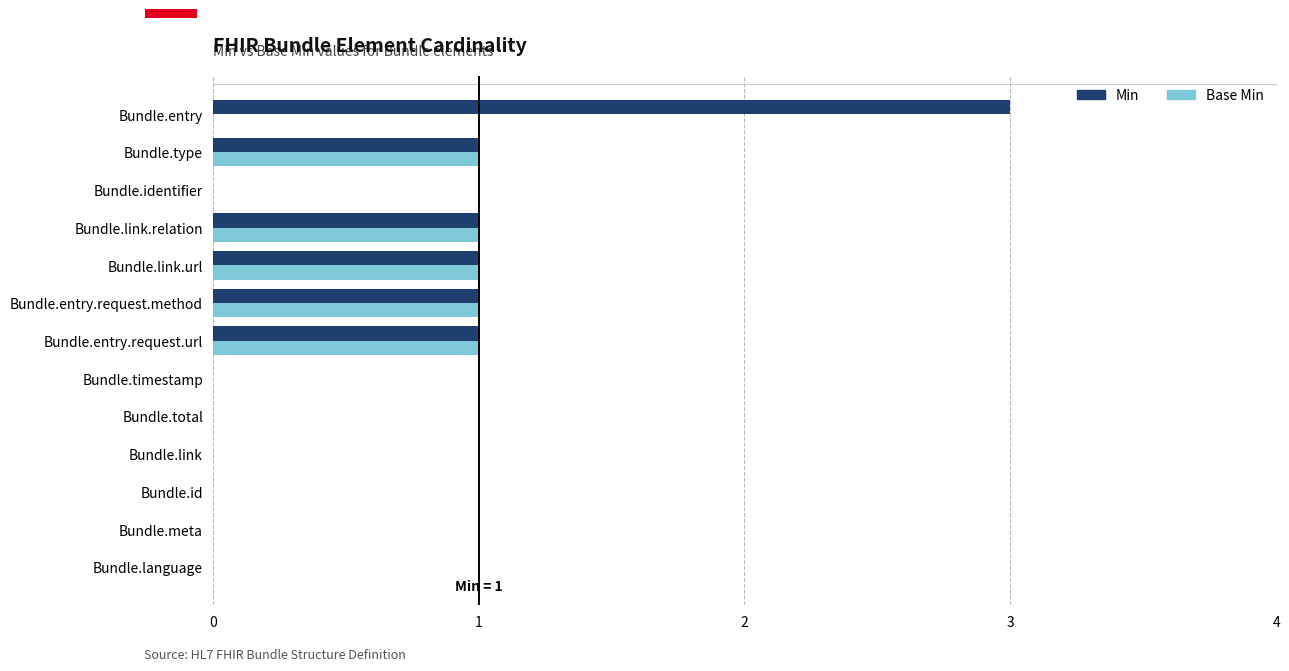

The value of Base Min at Bundle.link.relation is 2. True or false?

False